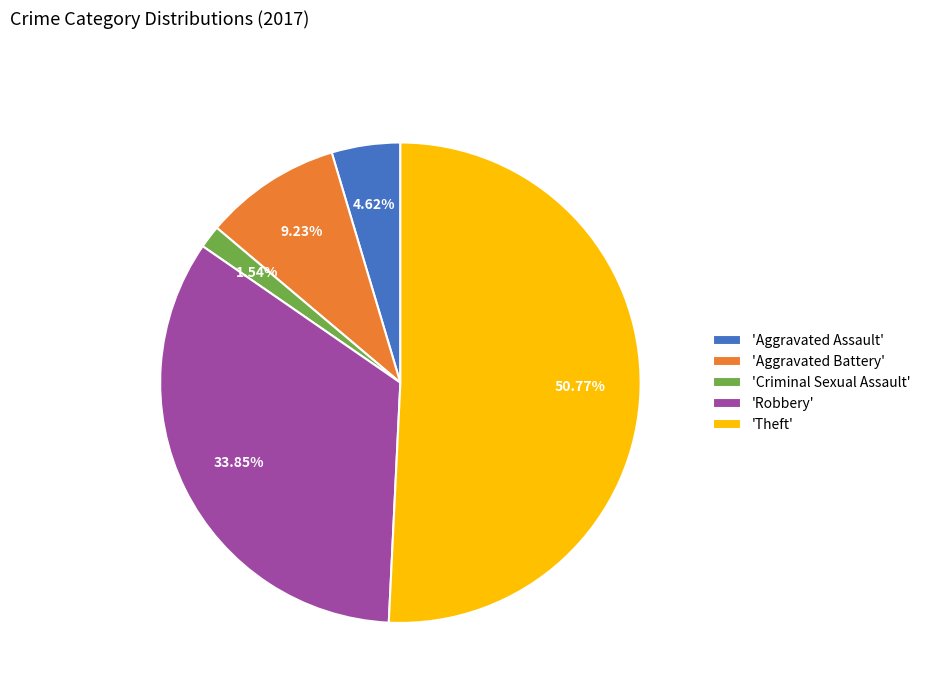

Combined, do 'Aggravated Assault' and 'Robbery' account for over 50%?

No